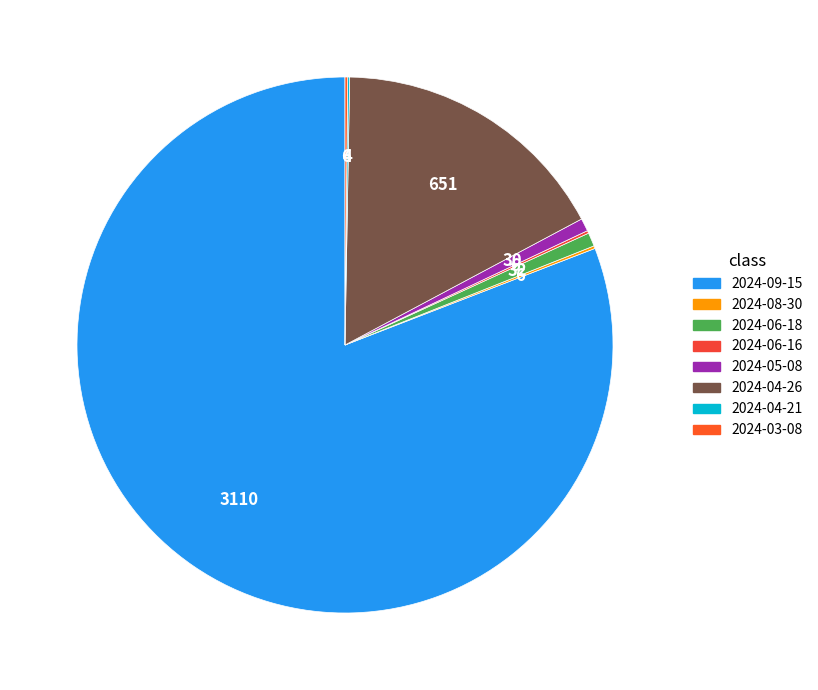

What is the majority slice?

2024-09-15